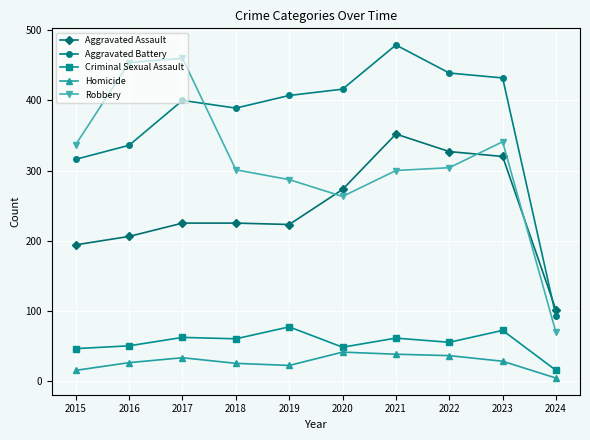

True or false: Aggravated Assault has more than 2 points higher than both neighbors.

False